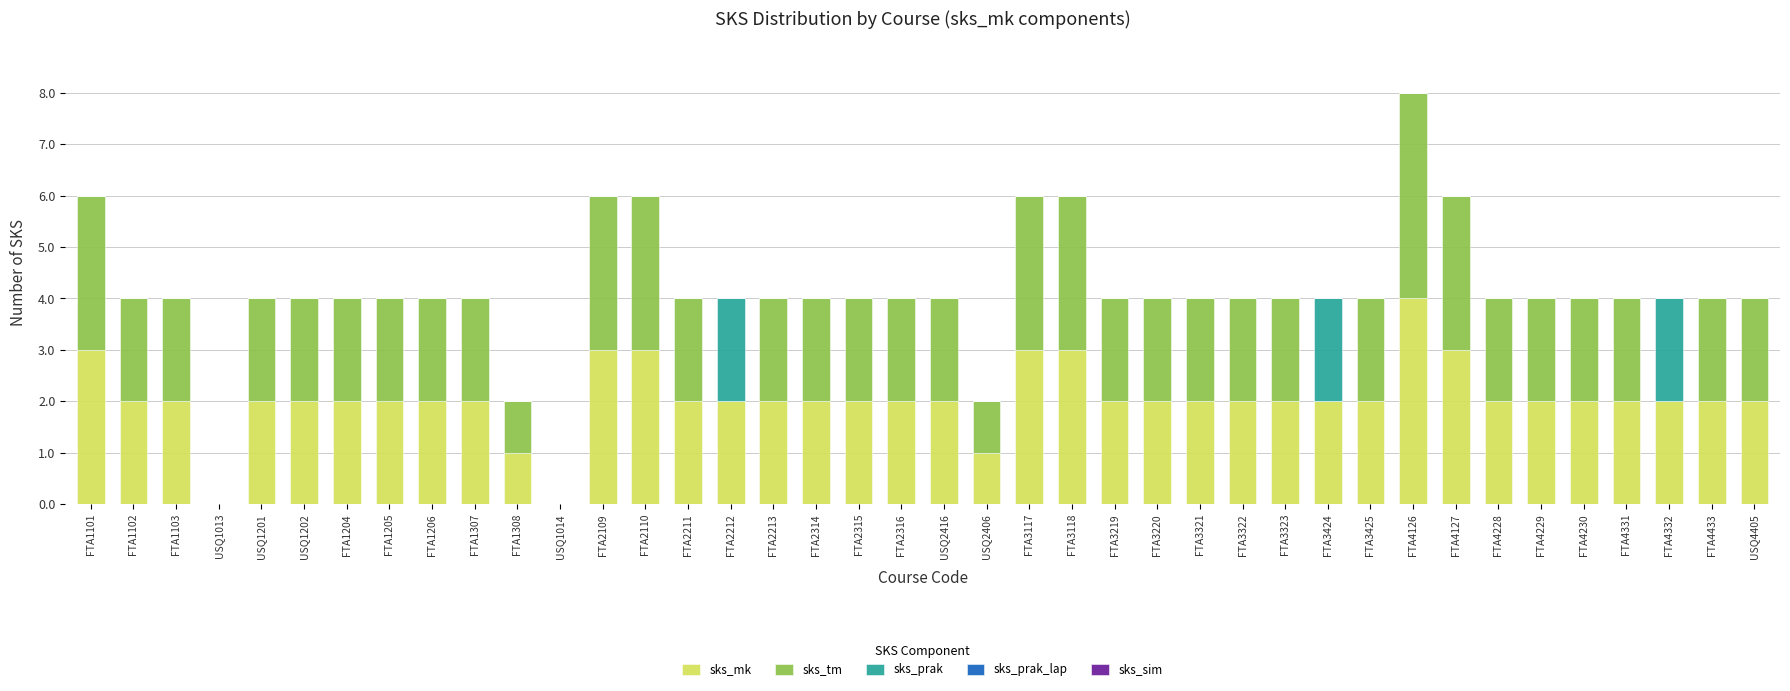

The value of sks_mk at FTA3220 is 3. True or false?

False